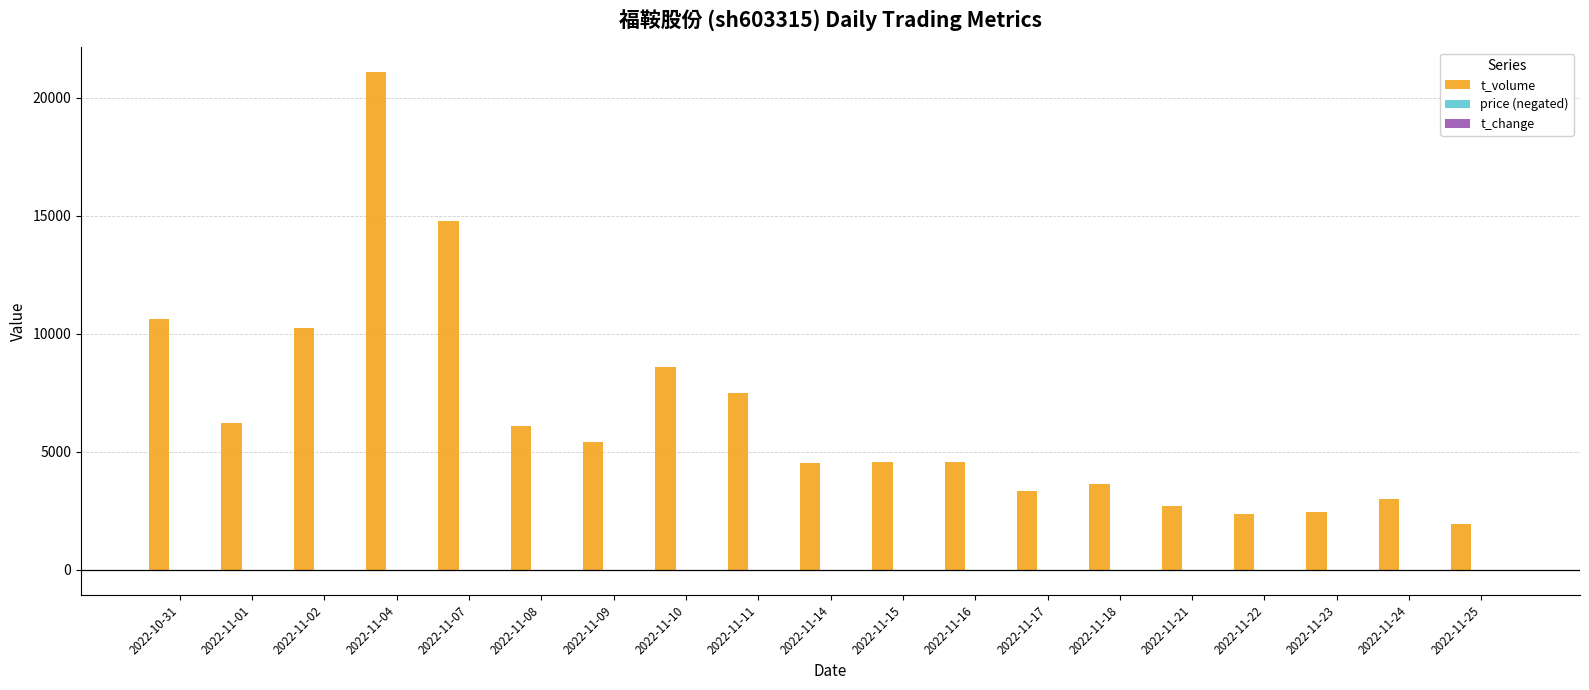

What is the greatest value displayed?

21083.0